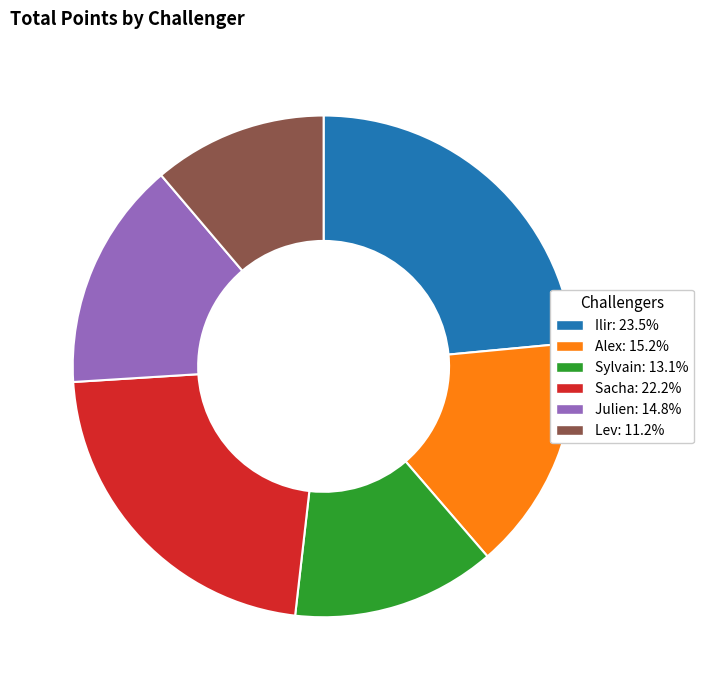

How many slices are in this pie chart?

6